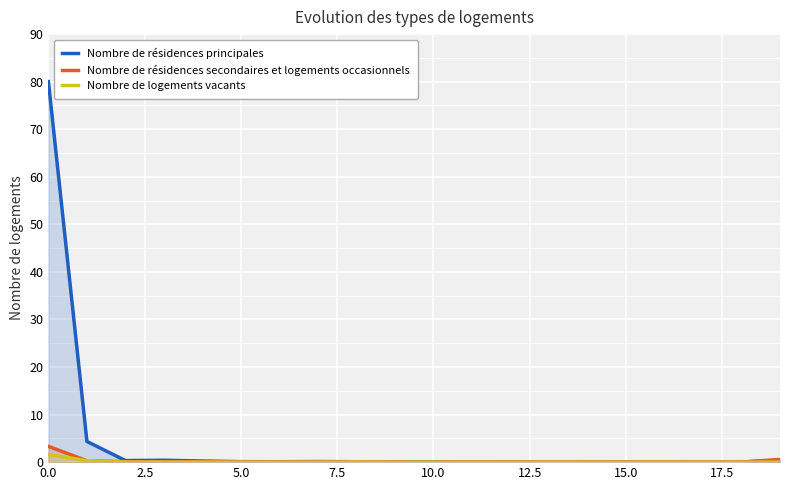

Which series has the largest range (max minus min)?

Nombre de résidences principales